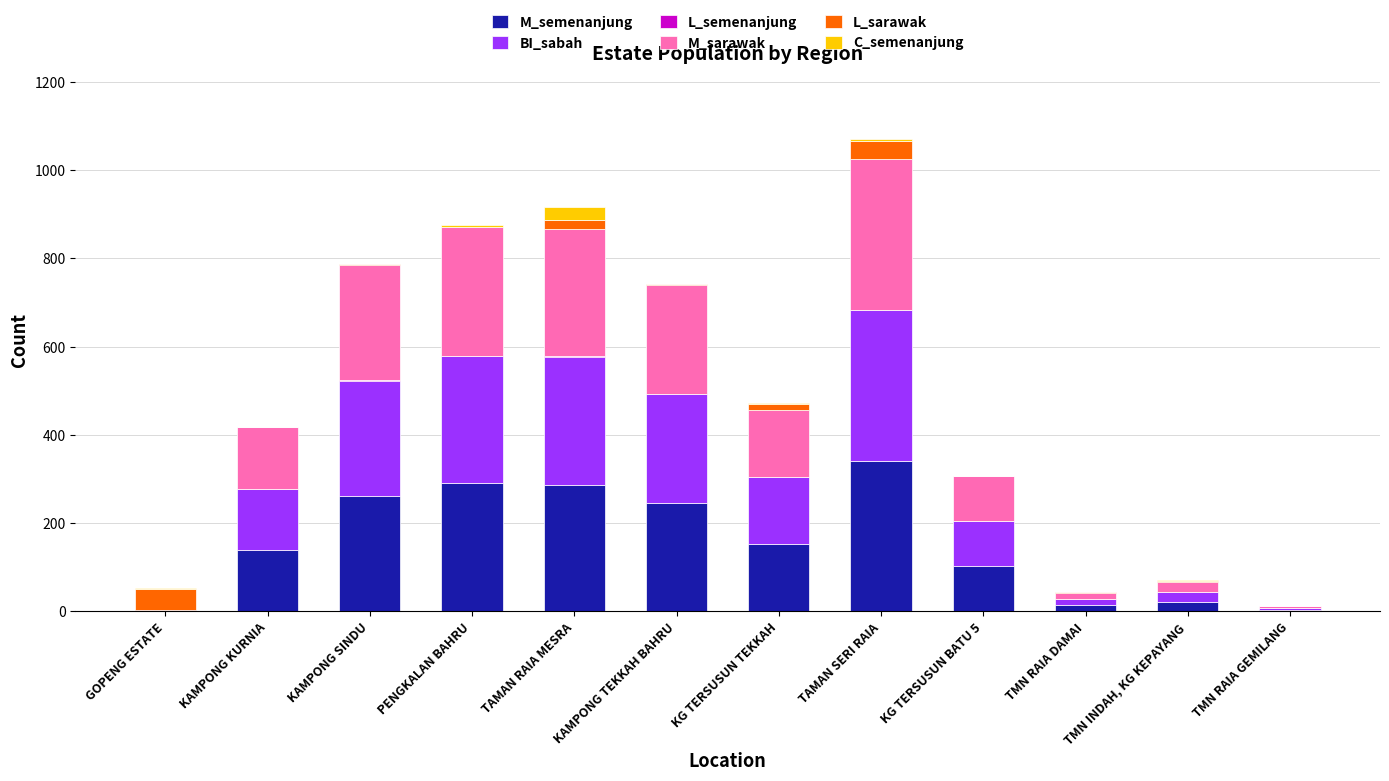

At which category is the sum across all series the highest?

TAMAN SERI RAIA